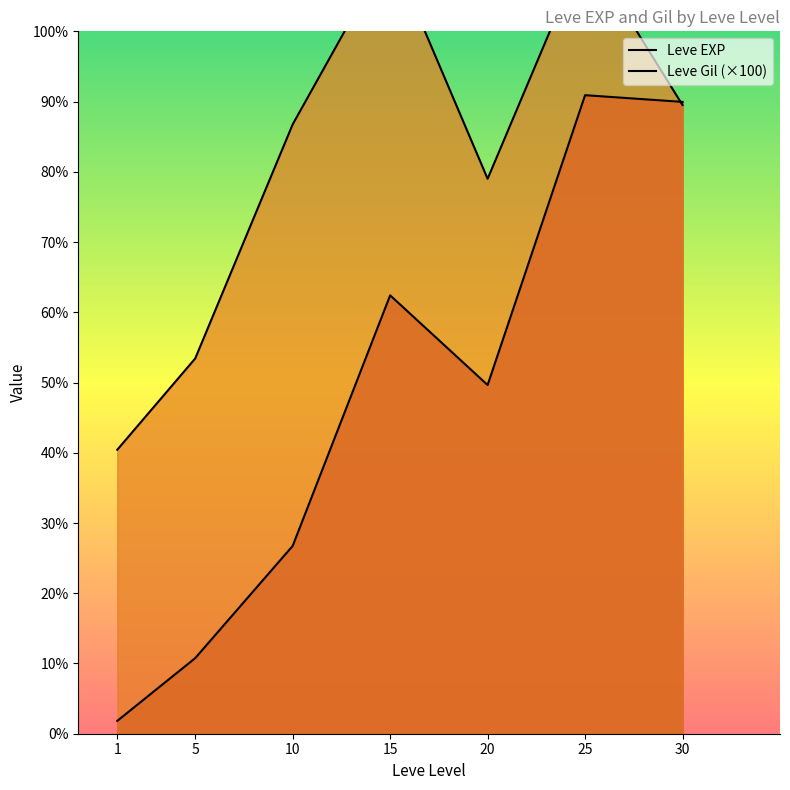

Is it true that Leve Gil (×100) equals 52397 at 20?

False